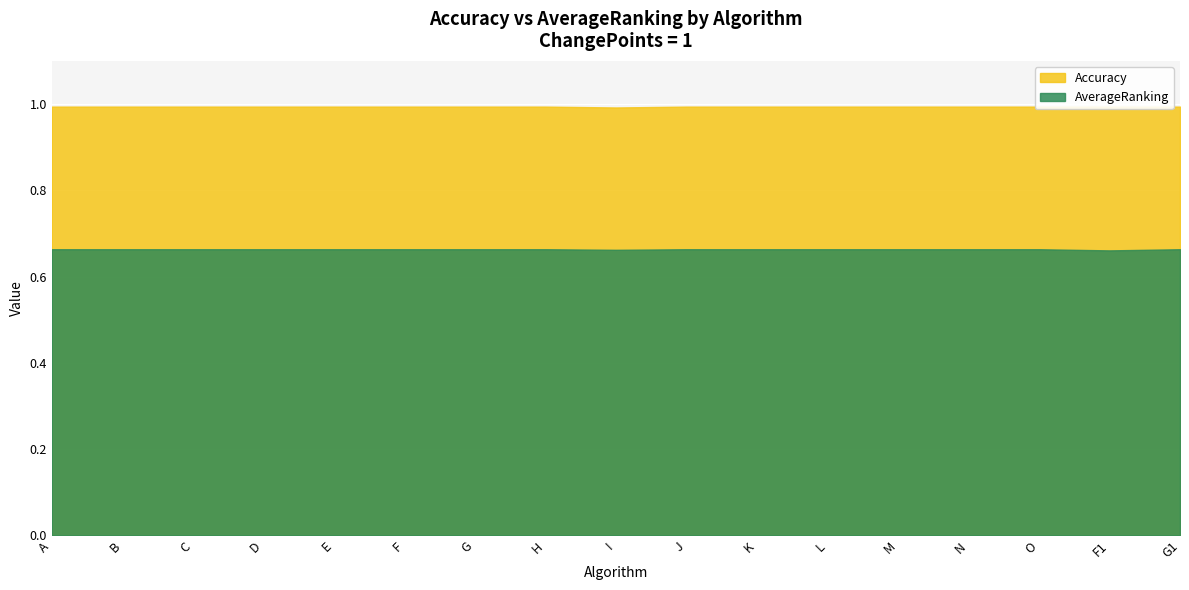

At how many categories does at least one series exceed 0?

17